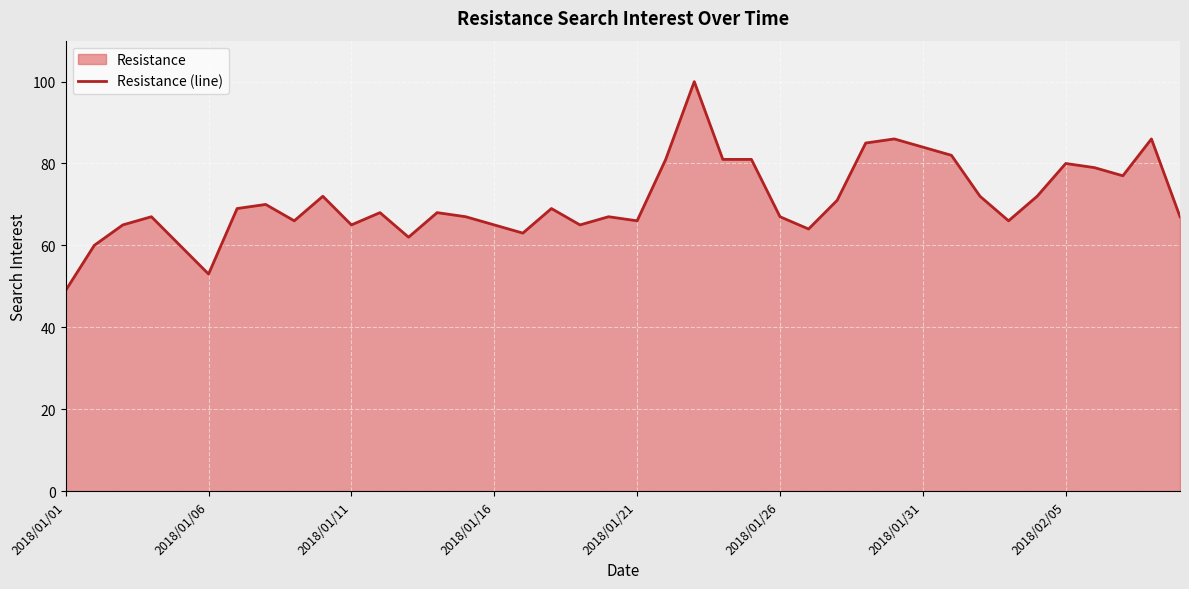

How many lines are shown in the chart?

1